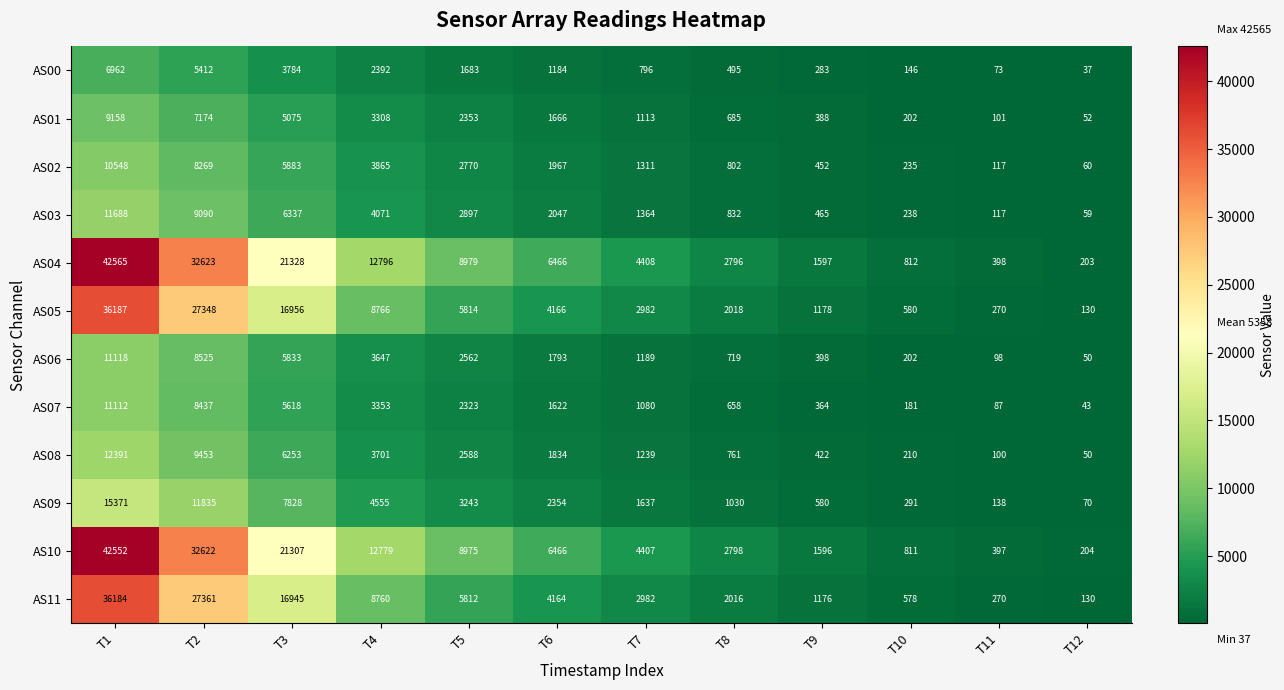

What is the difference between the second highest and minimum values in the AS11 series?

27231